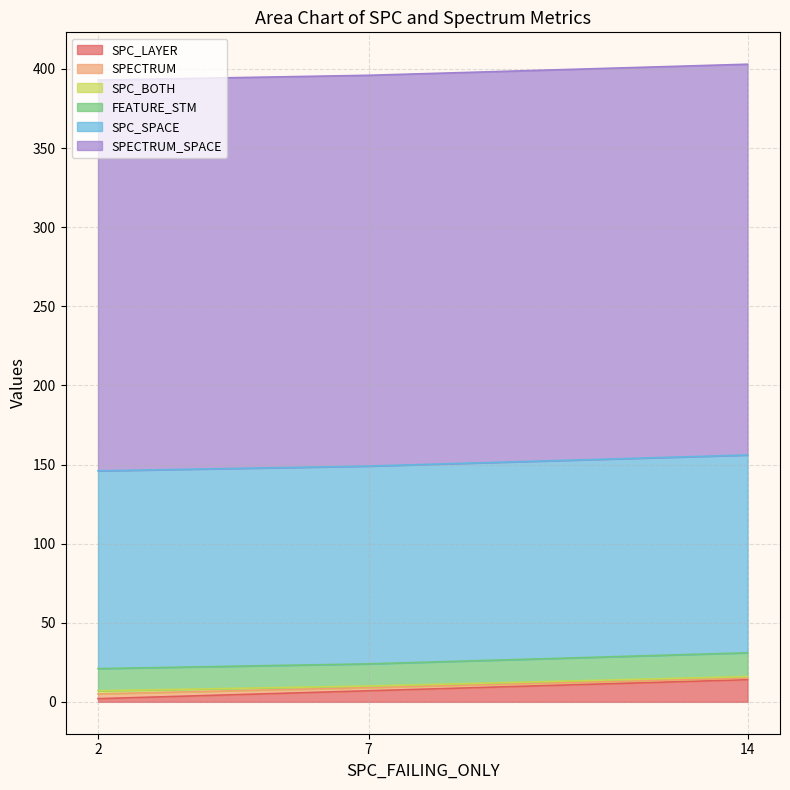

What is the difference between the SPC_BOTH values at 14 and 2?

1